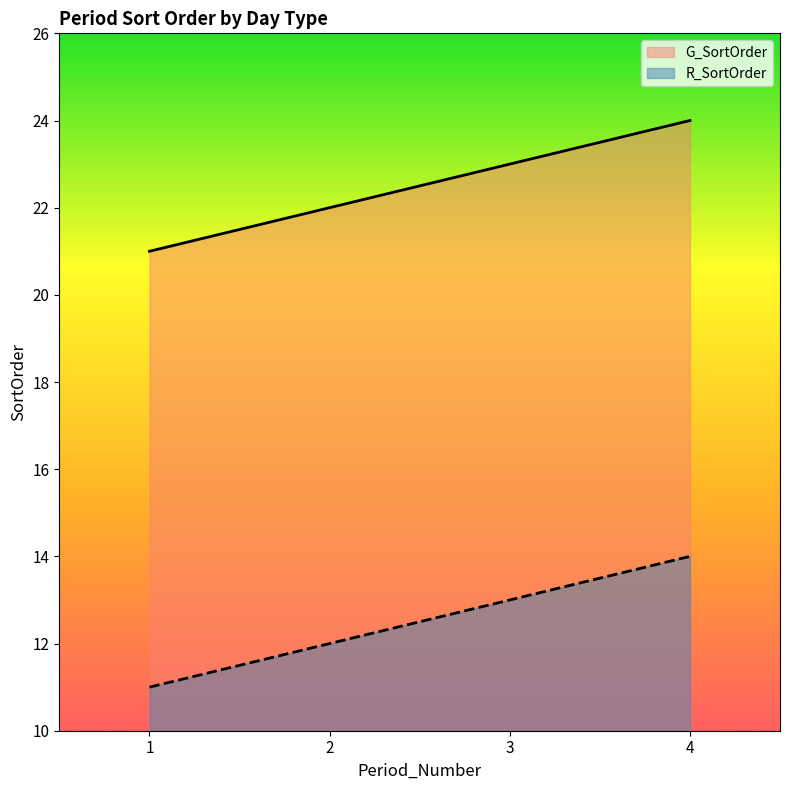

What are all the series names shown in the legend?

G_SortOrder, R_SortOrder